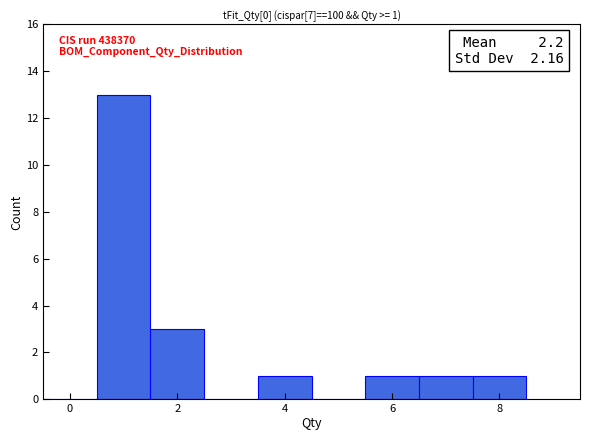

Which range on the x-axis has the tallest bar?

0.5 to 1.5